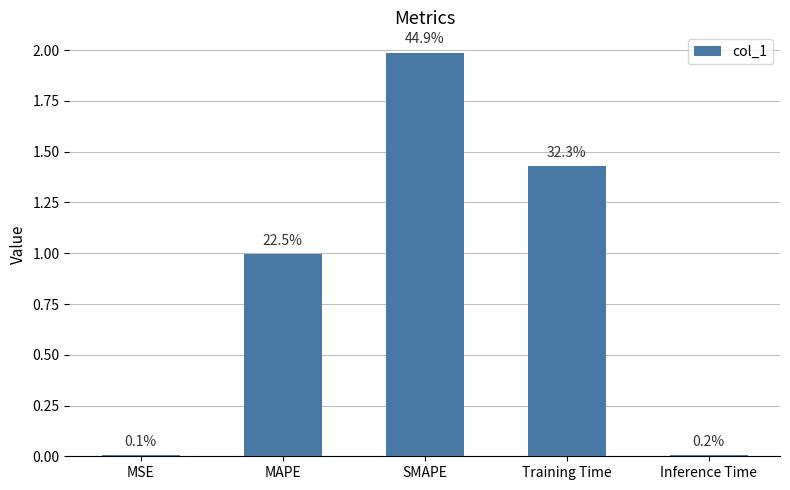

What is the difference between the maximum and minimum values?

2.0